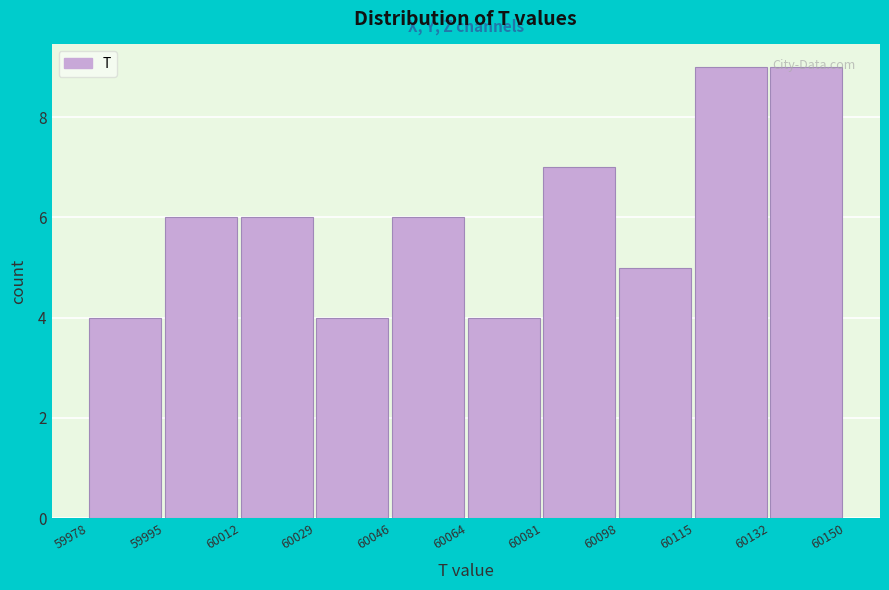

Reading left to right, list every bar in this chart as the range it spans on the x-axis followed by its height. The values are not printed on the chart, so give them approximately, as read against the axis.

59978 to 59995: 4
59995 to 60012: 6
60012 to 60029: 6
60029 to 60046: 4
60046 to 60064: 6
60064 to 60081: 4
60081 to 60098: 7
60098 to 60115: 5
60115 to 60132: 9
60132 to 60150: 9